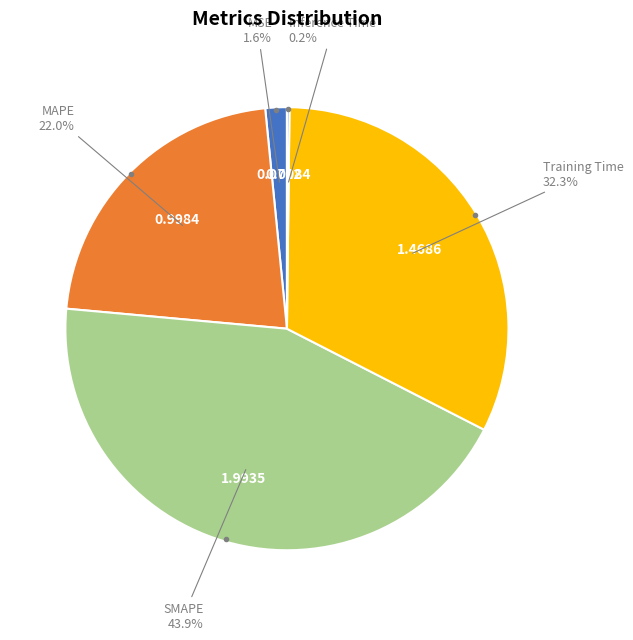

Does any single category account for the majority?

No